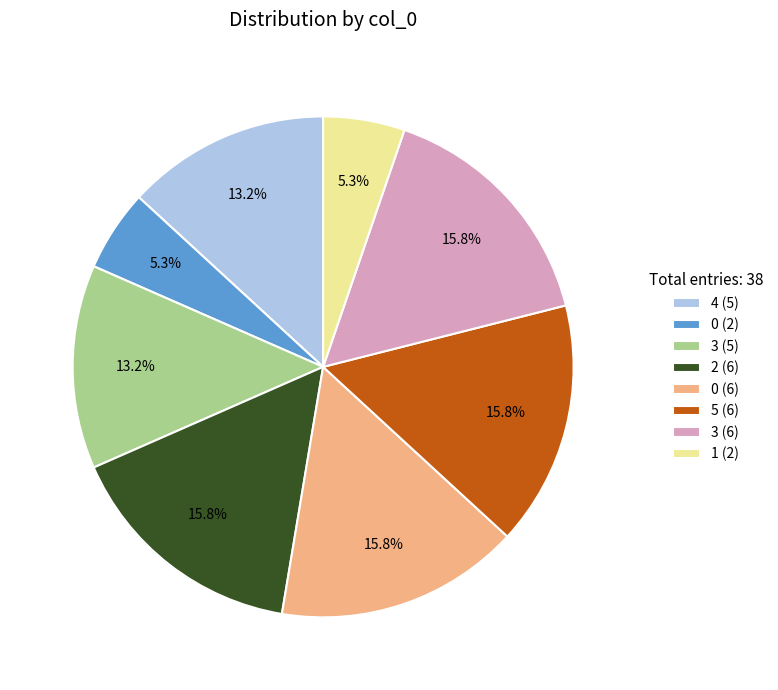

Does 0 (6) account for over 50% of the chart?

No